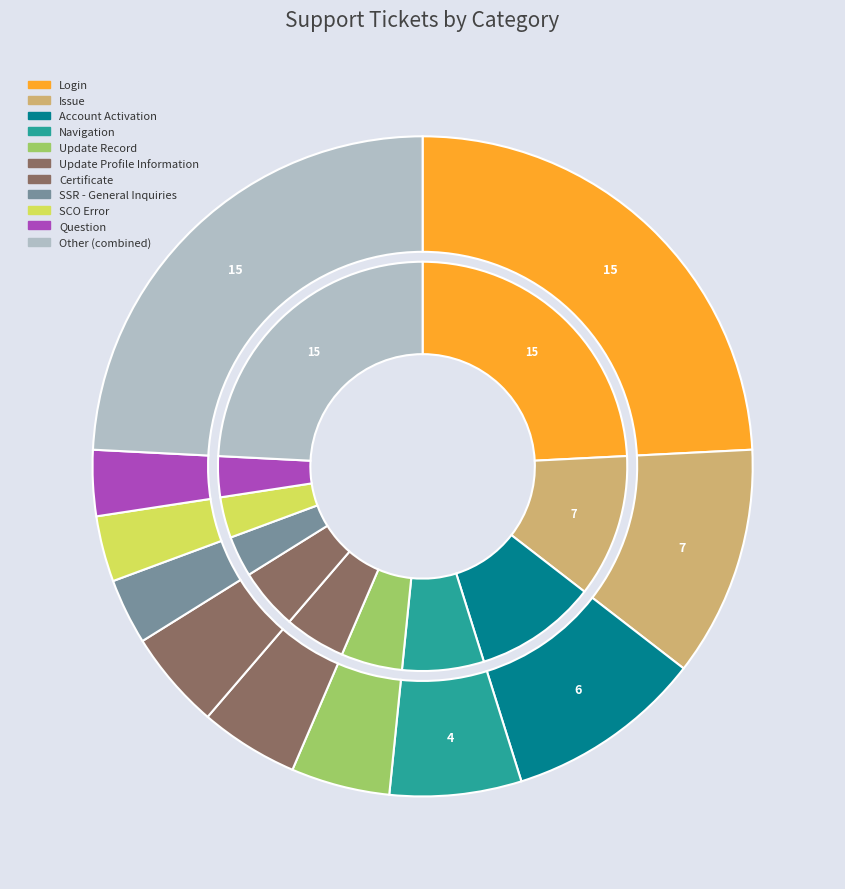

Is the sum of SSR - General Inquiries and Question greater than half?

No